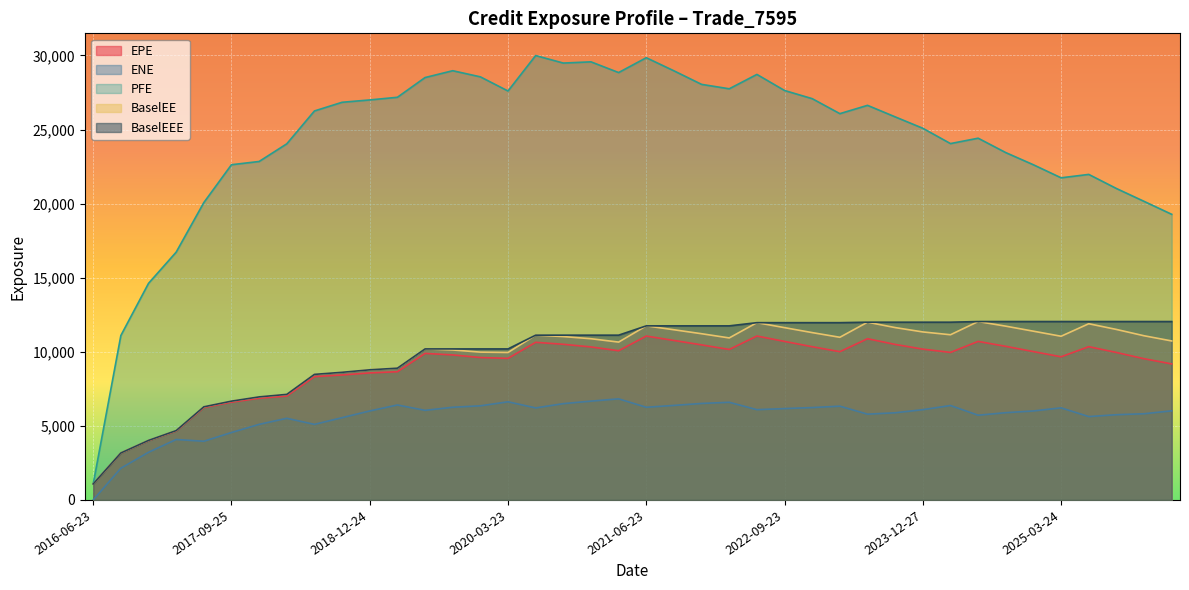

Rank the series at 2017-09-25 from highest to lowest value.

PFE, BaselEE, BaselEEE, EPE, ENE